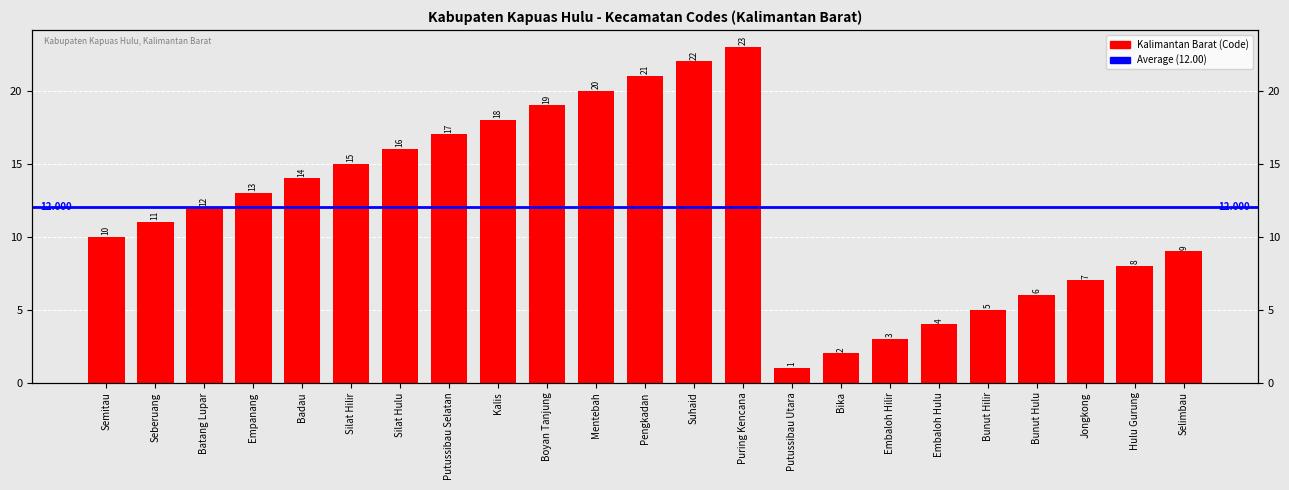

What is the label of the 5th bar from the left?

Badau